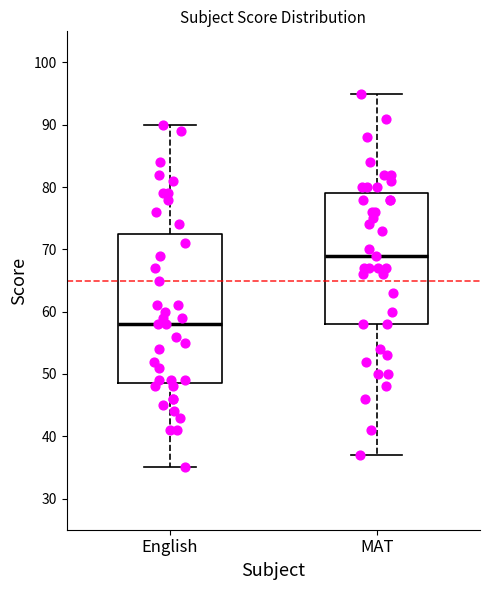

Reading left to right, transcribe this box plot: for each box, give where its median line is, the range the box spans, and where its two whiskers end, as read against the y-axis. The values are not printed on the chart, so give them approximately, as read against the axis.

English: median 58, box 49 to 73, whiskers 35 to 90
MAT: median 69, box 58 to 79, whiskers 37 to 95